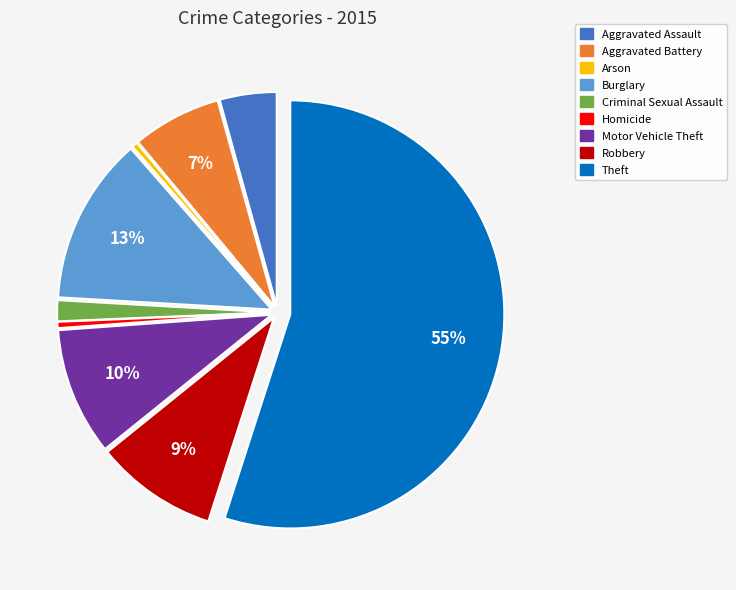

What is the largest slice in the pie chart?

Theft